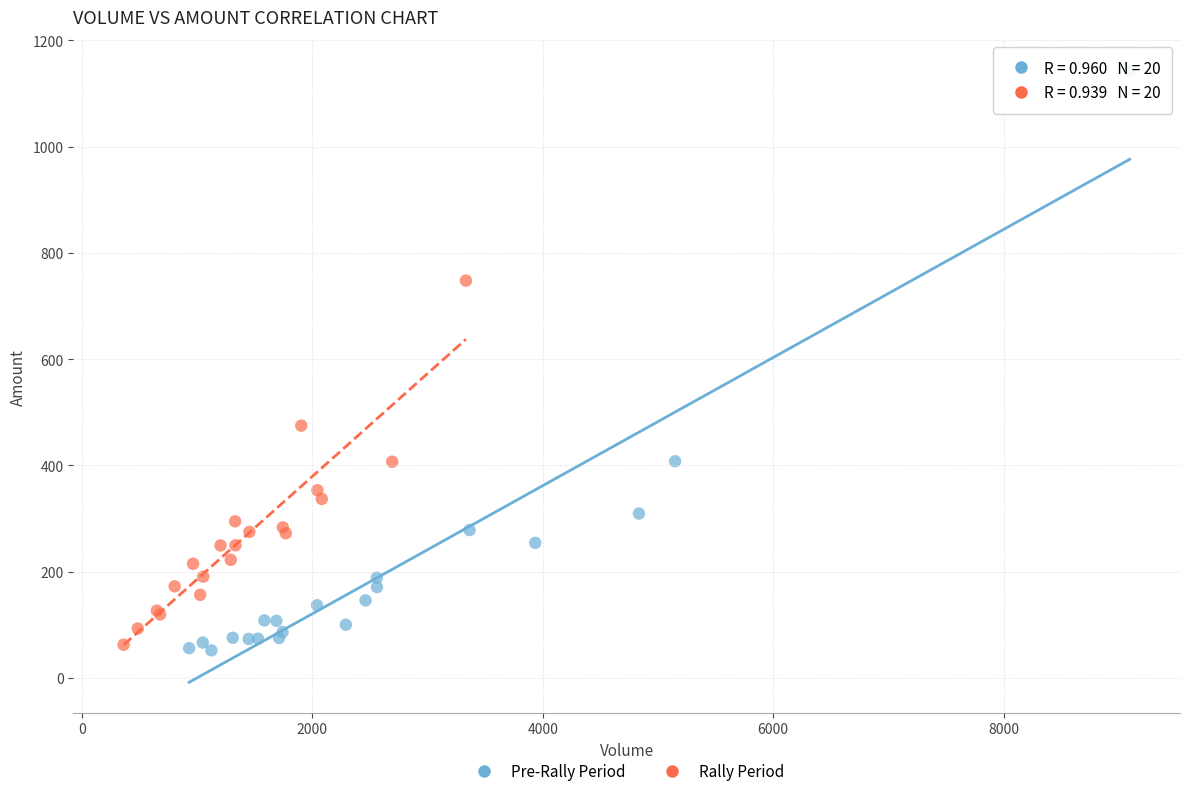

What are all the series names shown in the legend?

Pre-Rally Period, Rally Period